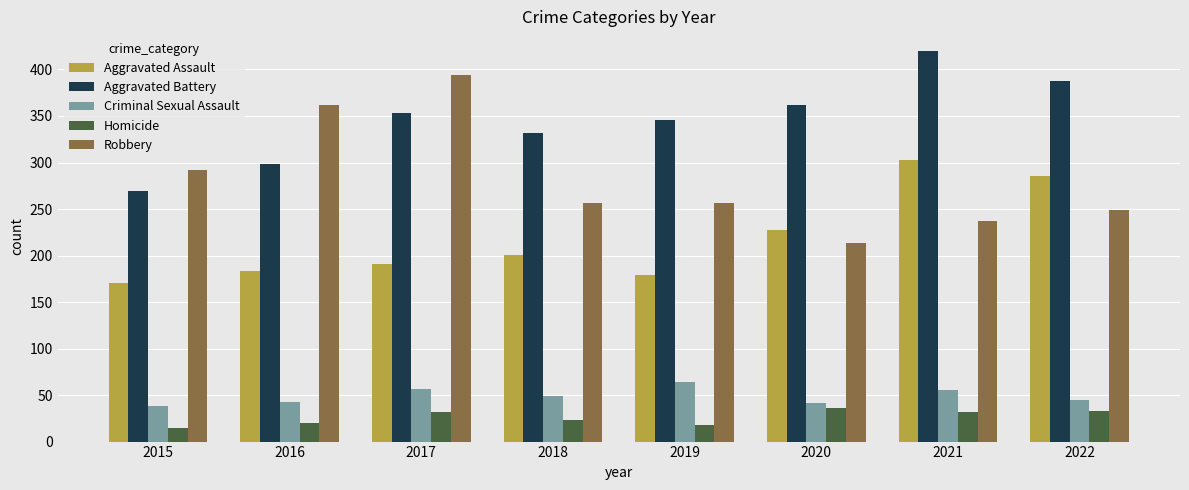

What is the sum of all Homicide values?

209